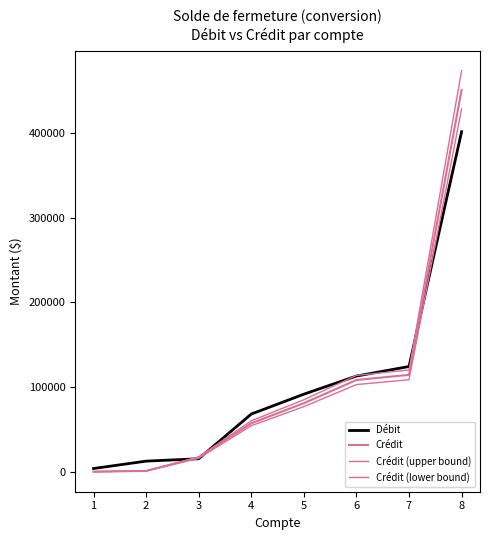

How many values in the Crédit series exceed 81101?

4